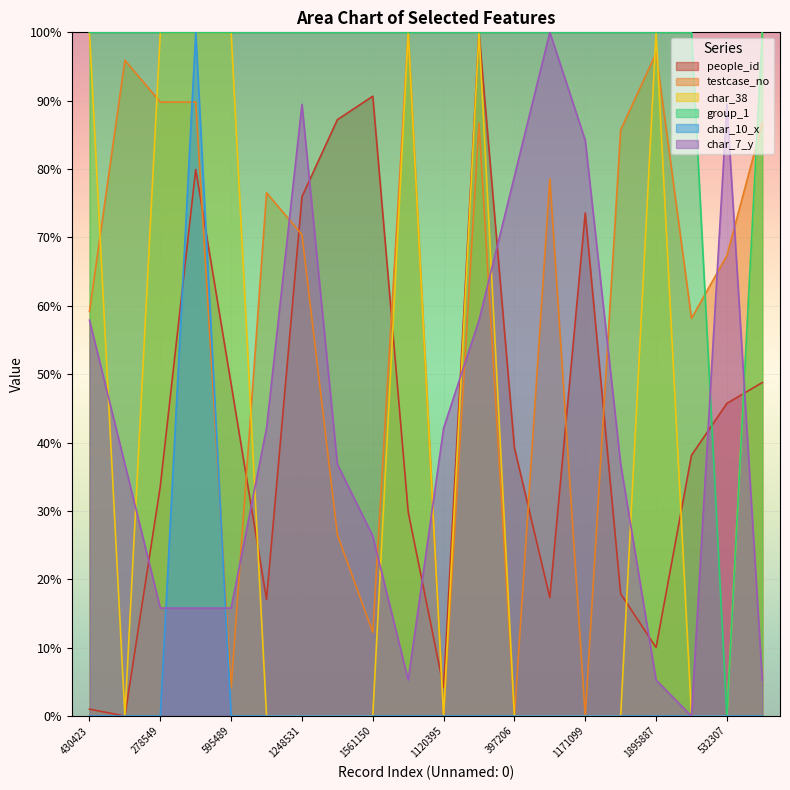

Which has a higher value, 197496 or 1171099?

1171099